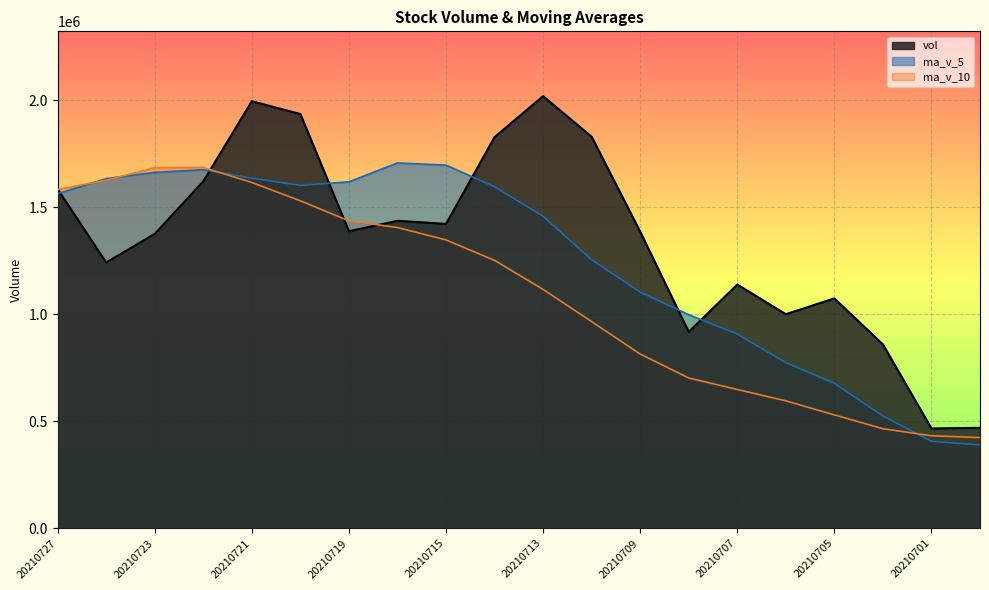

What is the minimum value for ma_v_10?

423842.3